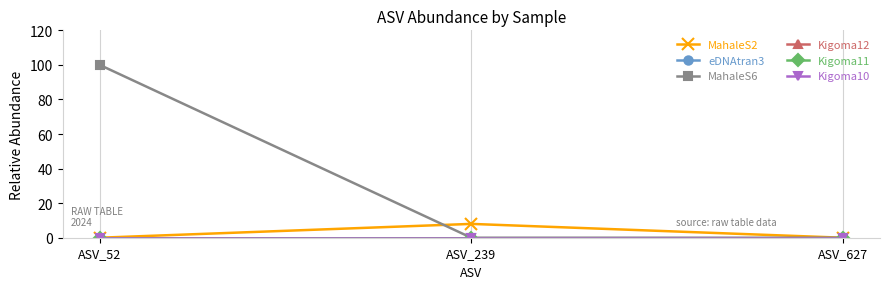

Does the chart have visible grid lines?

Yes